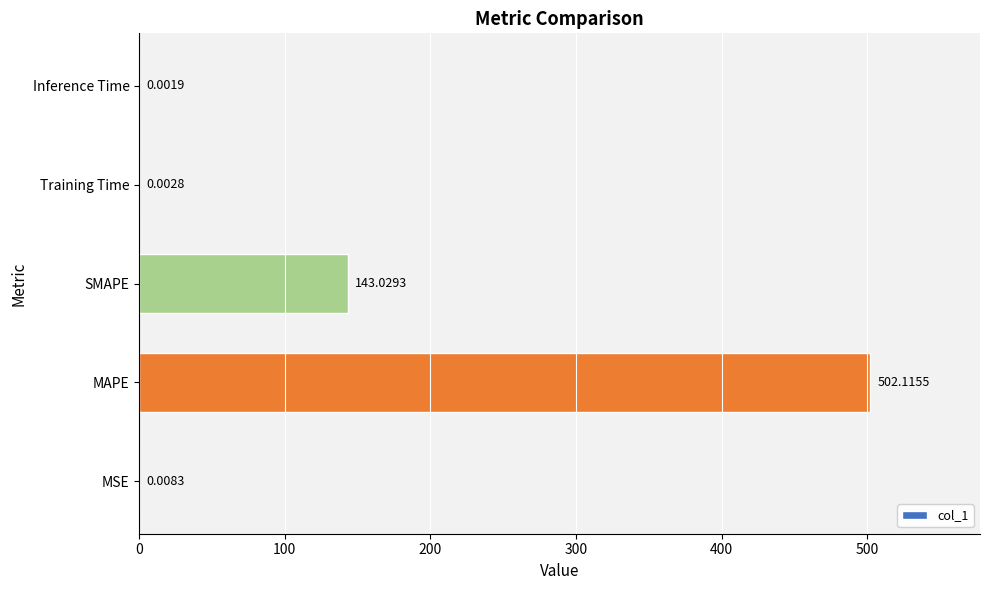

At which category does the chart reach its peak across all series?

MAPE